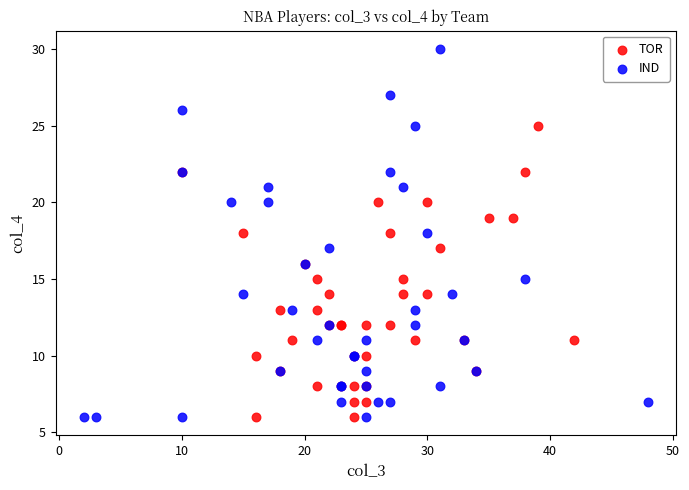

Which series has the widest spread of Y values?

IND